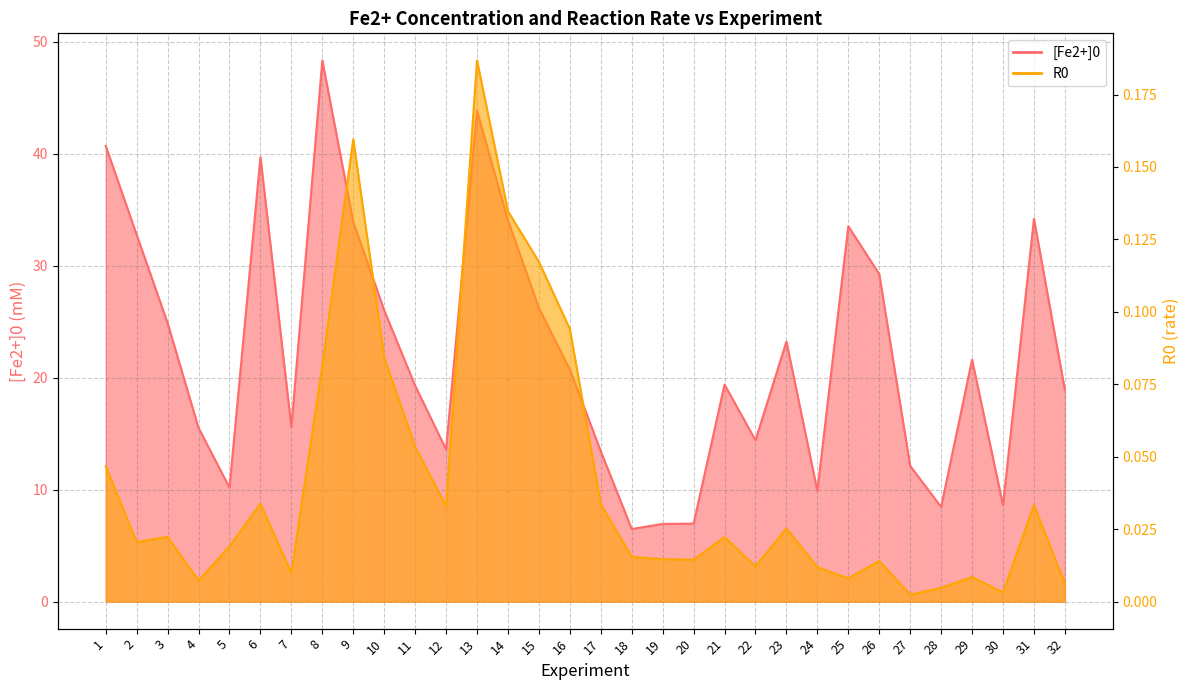

How many lines are shown in the chart?

2